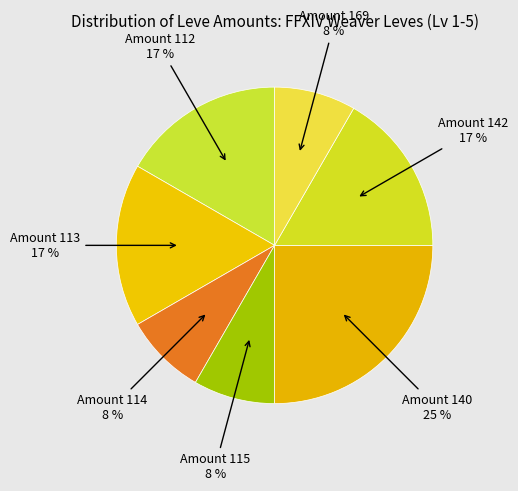

What percentage is the Amount 140 slice, to the nearest percent?

25%